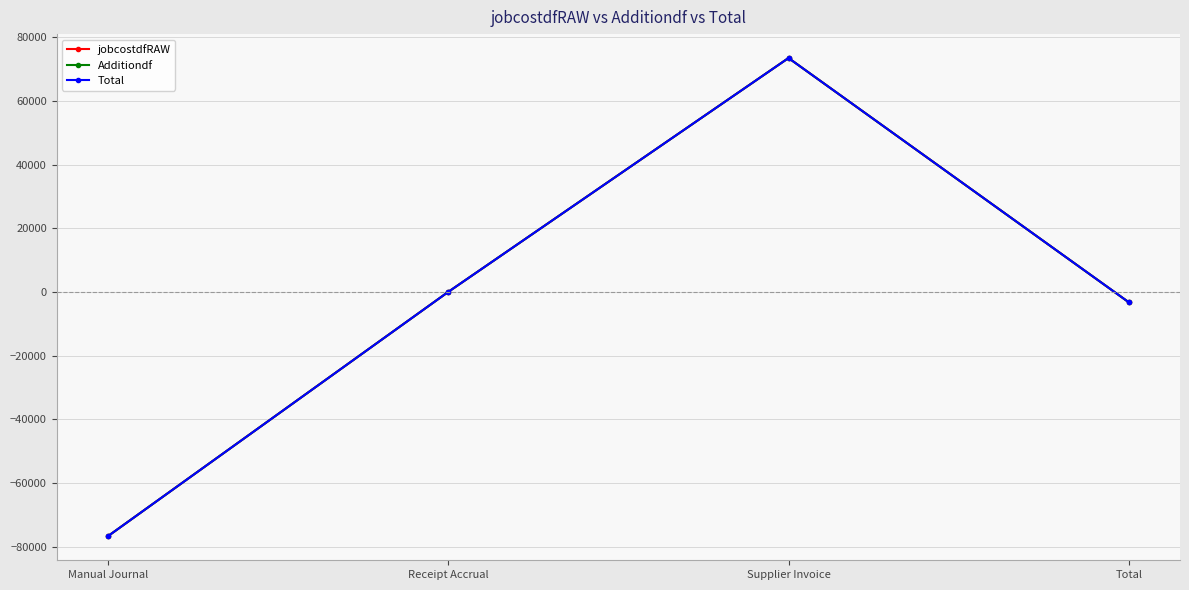

Which has a higher value, Supplier Invoice or Receipt Accrual?

Supplier Invoice